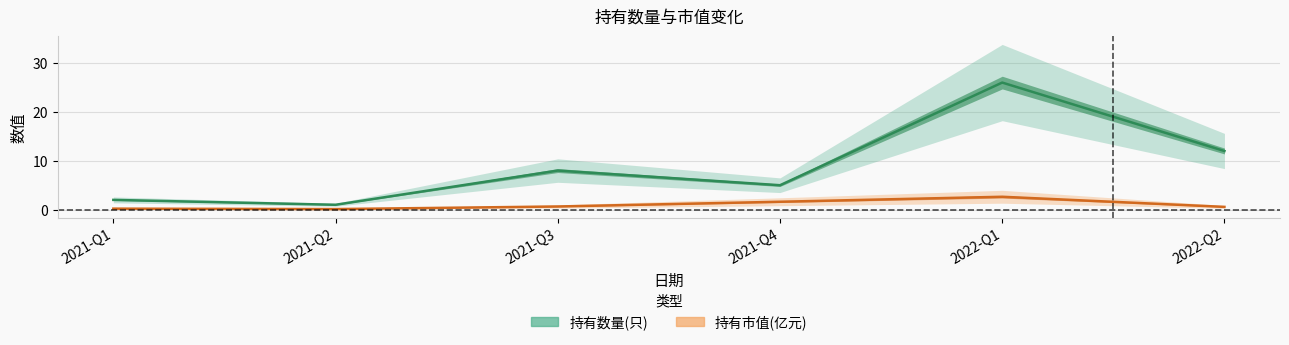

Between 2021-Q1 and 2021-Q4, which series saw the biggest shift?

持有数量(只)